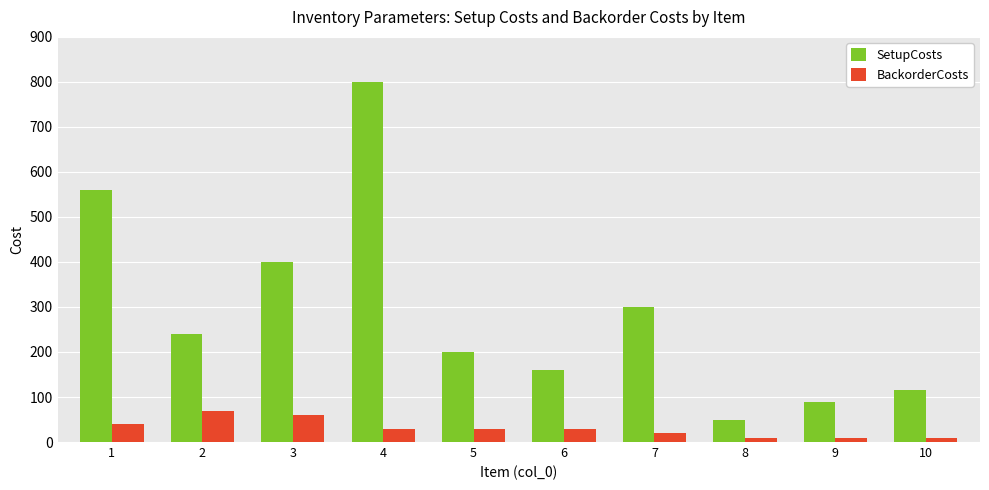

What are all the series names shown in the legend?

SetupCosts, BackorderCosts